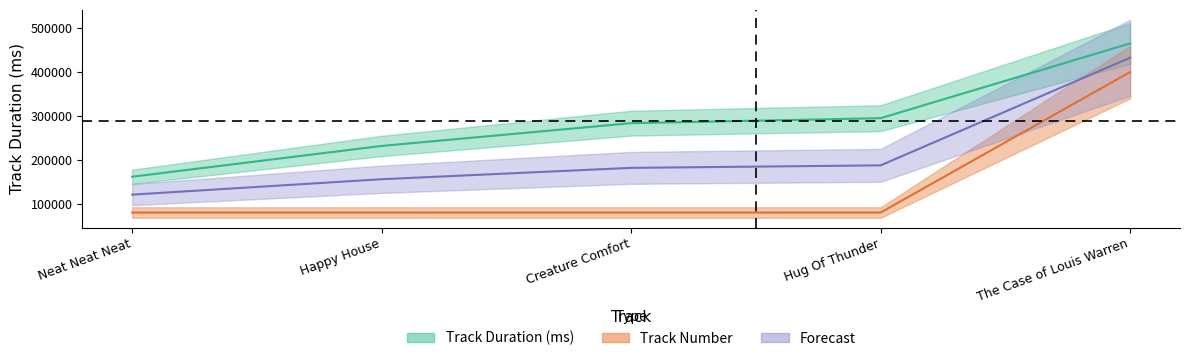

What is the approximate value of Track Number at Happy House, to the nearest 10?

80000